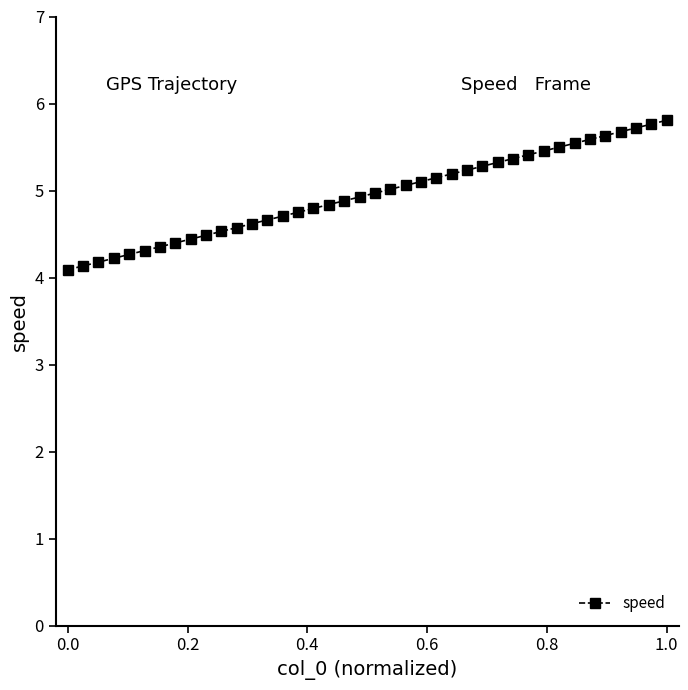

What is the value of the 40th point from the left?

5.8